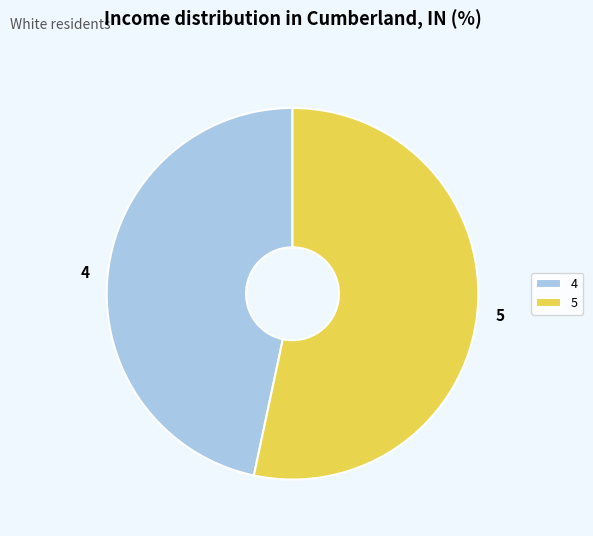

Do 4 and 5 together represent more than half of the pie?

Yes